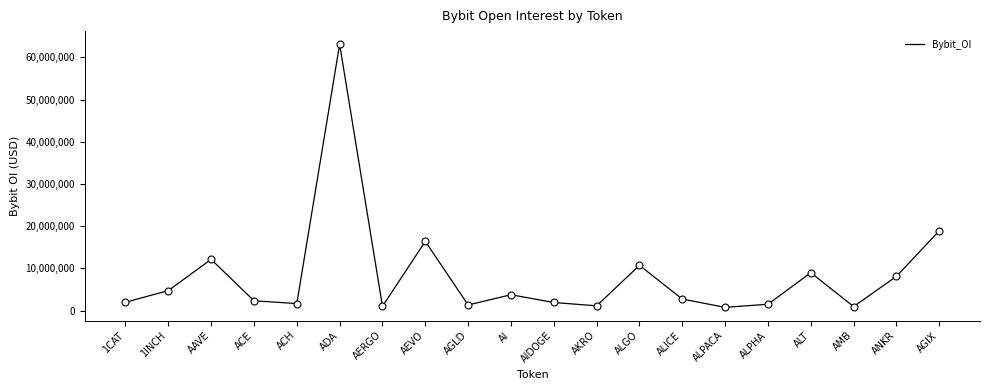

Which has a higher value, ADA or AAVE?

ADA